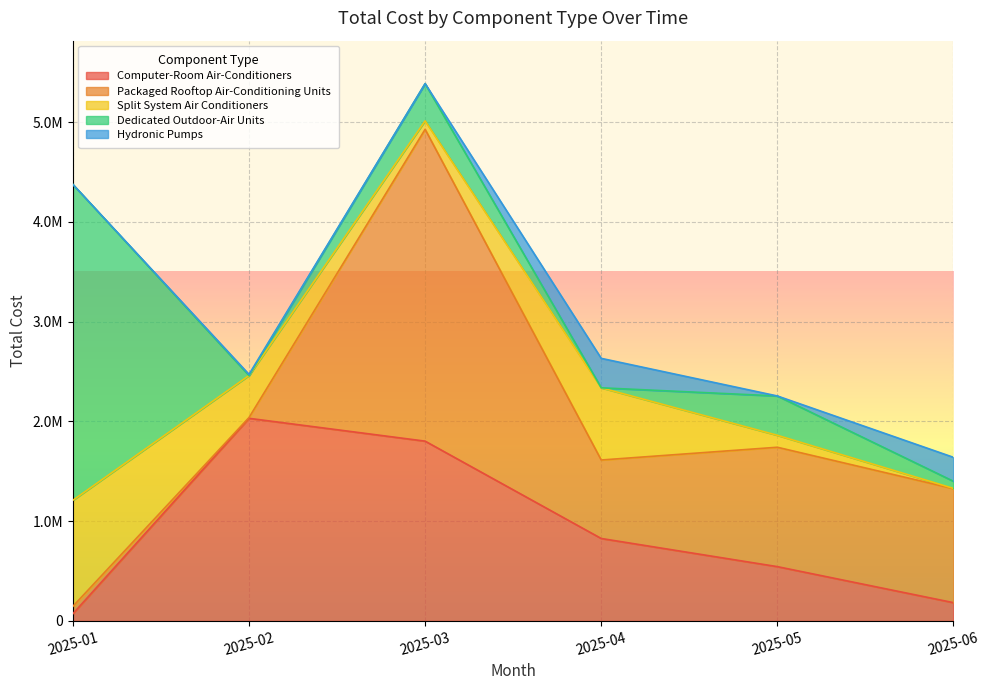

Which series changed the most between 2025-04 and 2025-06?

Split System Air Conditioners